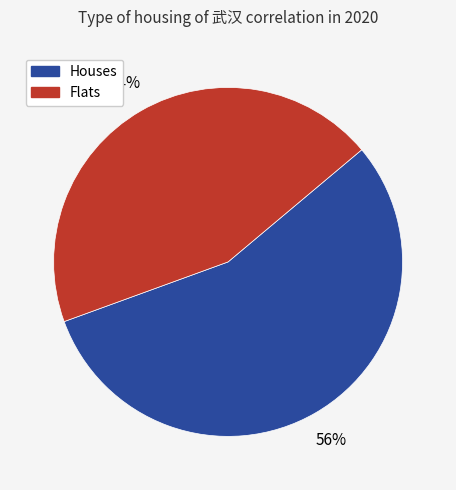

To the nearest percent, what is the average slice percentage?

50%